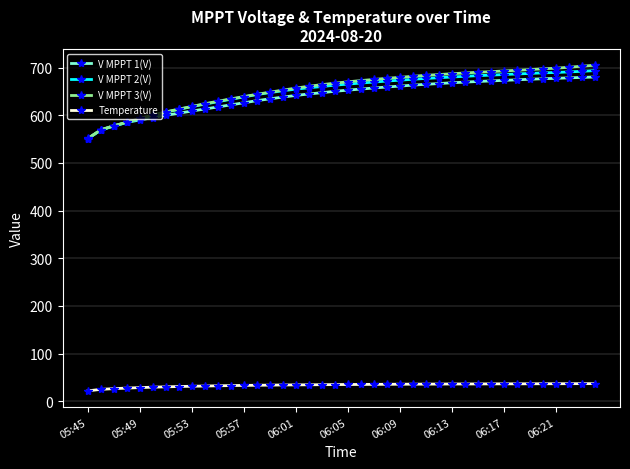

Does the chart display data point markers on the line(s)?

Yes